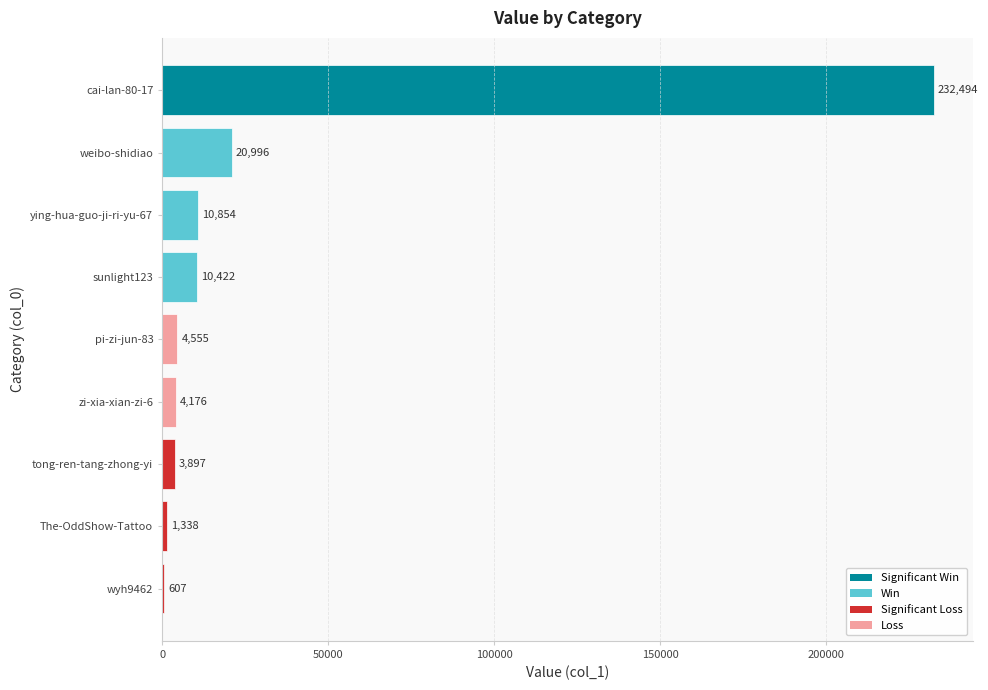

What is the sum of all values?

289339